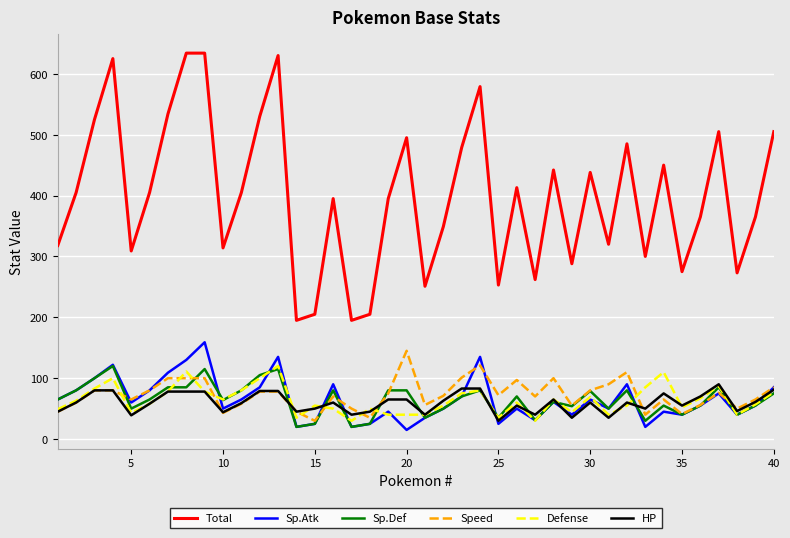

Which series has the largest range (max minus min)?

Total